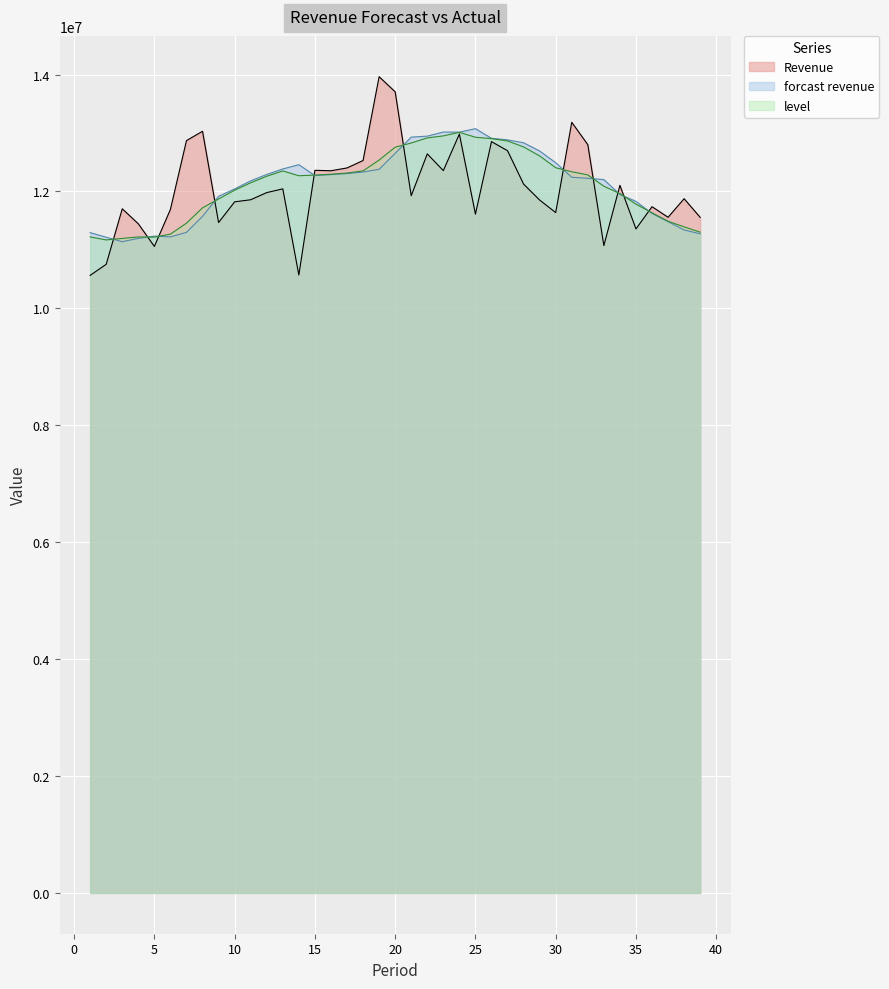

Where do level and Revenue first cross each other?

2 and 3